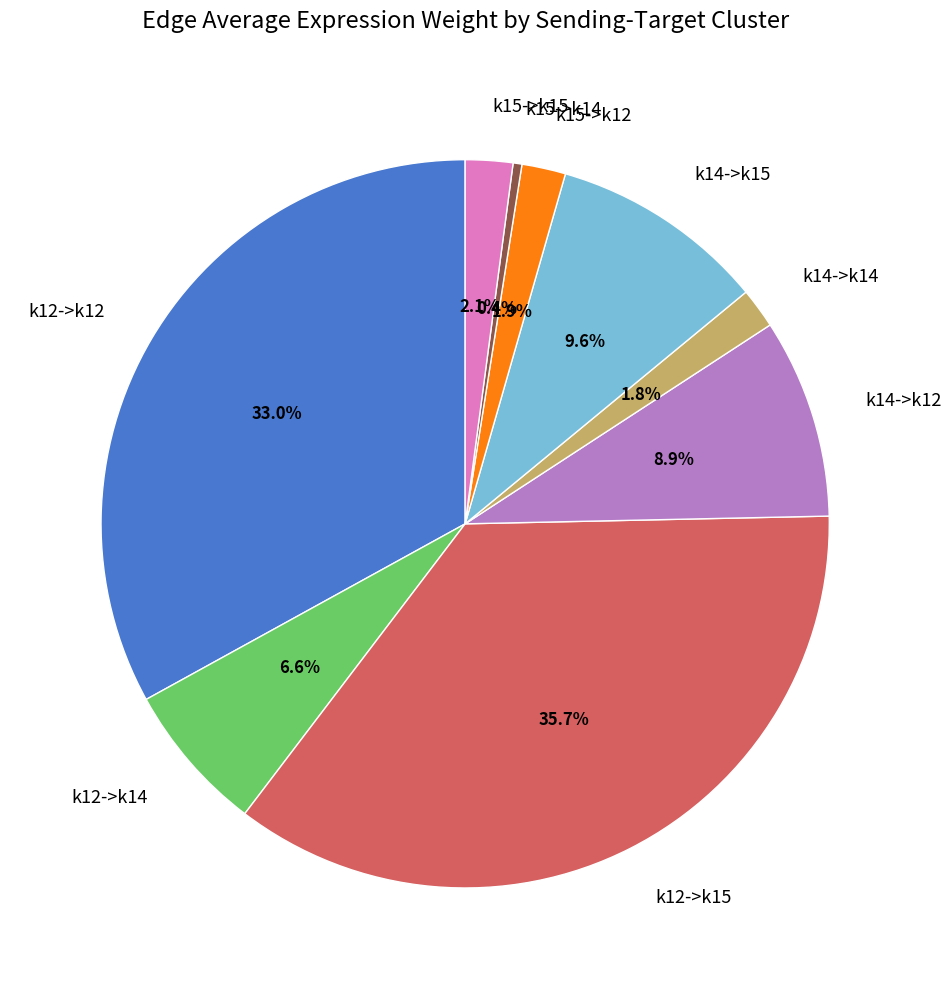

How many slices are in this pie chart?

9